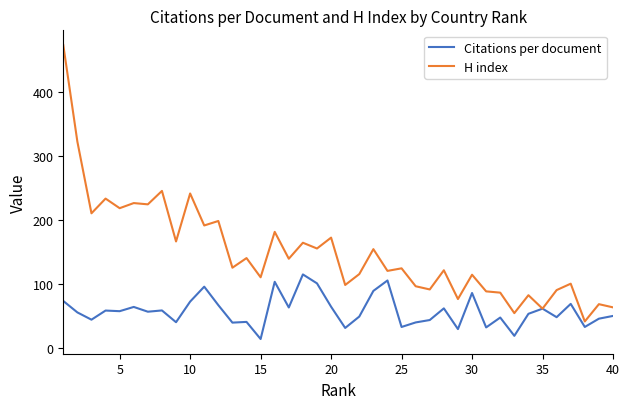

Rank the series by their average value, from lowest to highest.

Citations per document, H index